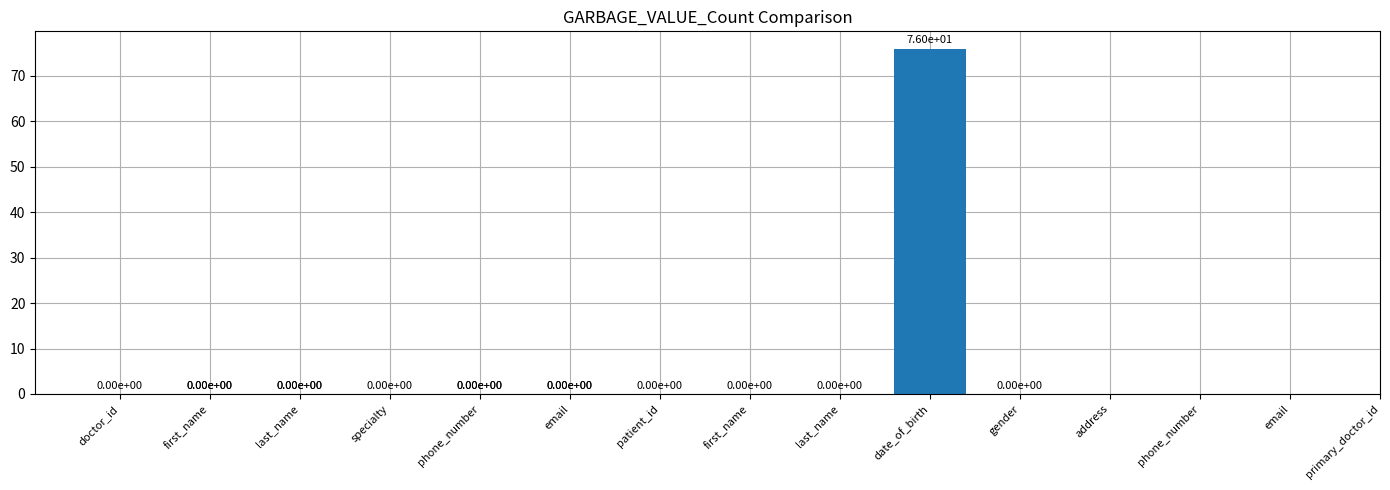

What is the label of the 4th bar from the right?

date_of_birth